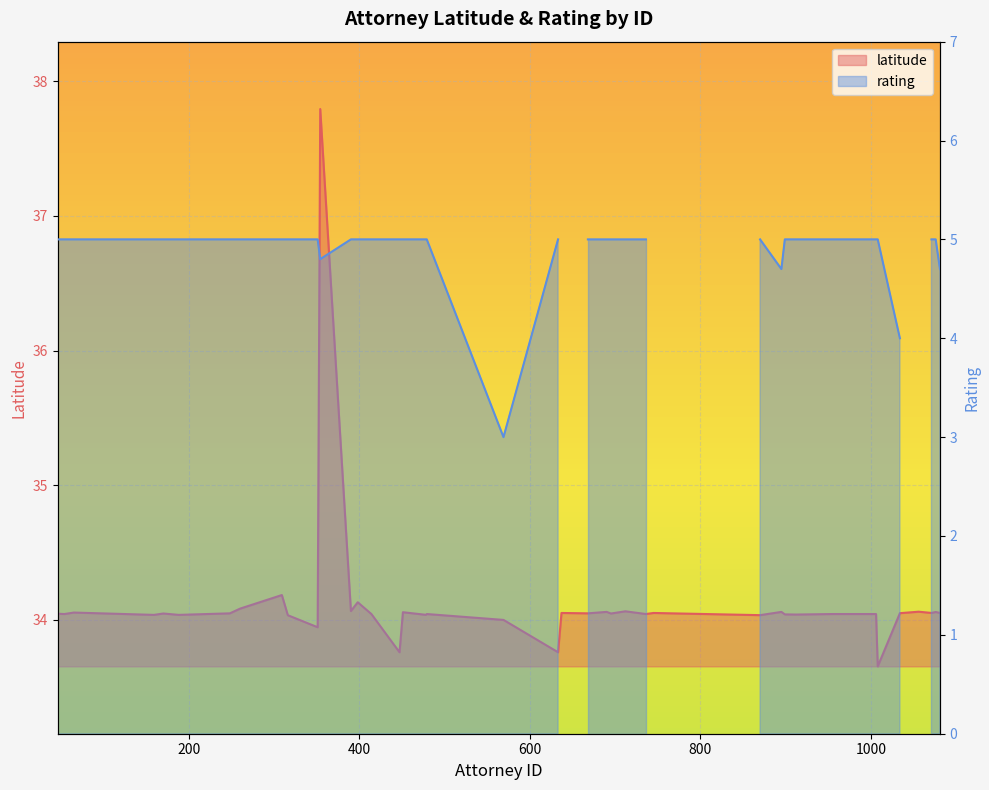

What is the difference between the maximum and minimum values?

4.1